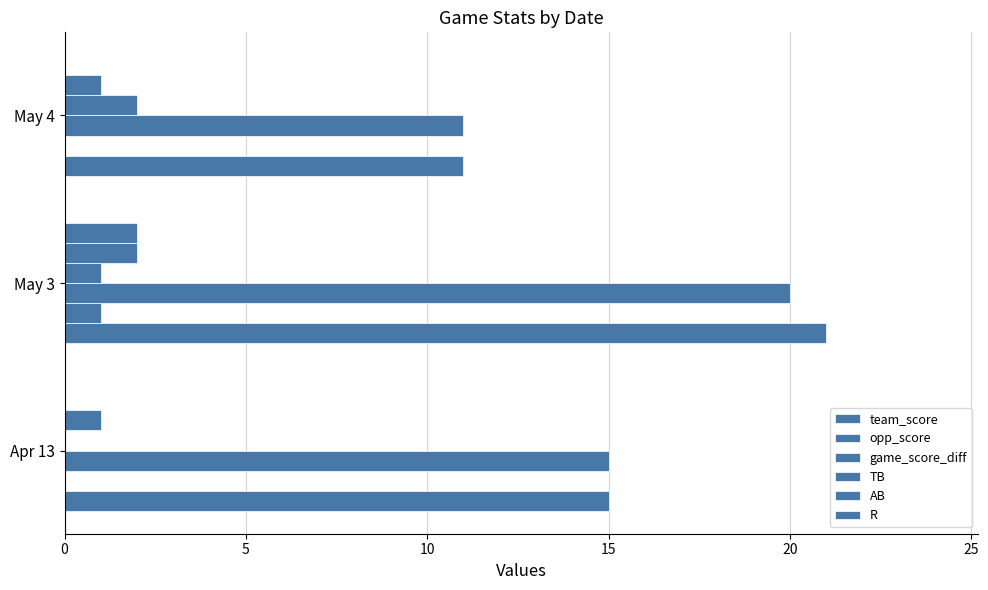

How many series are shown in this chart?

6